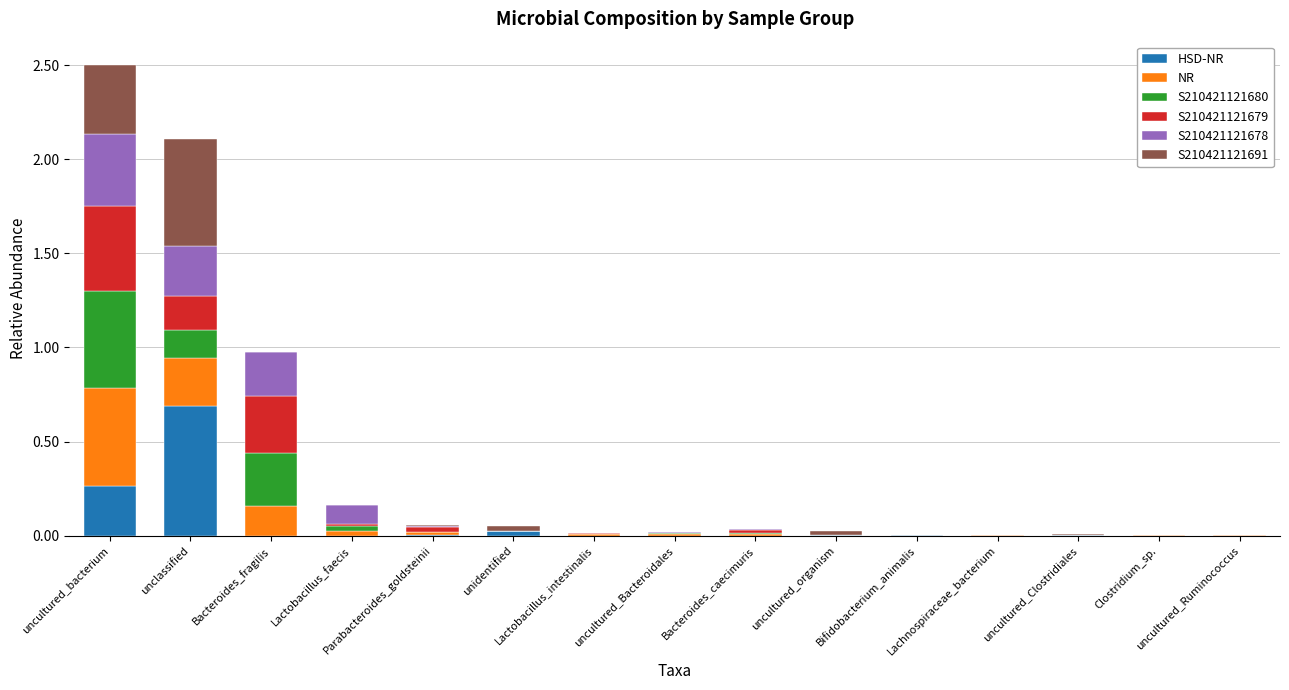

Are the bars horizontal?

No